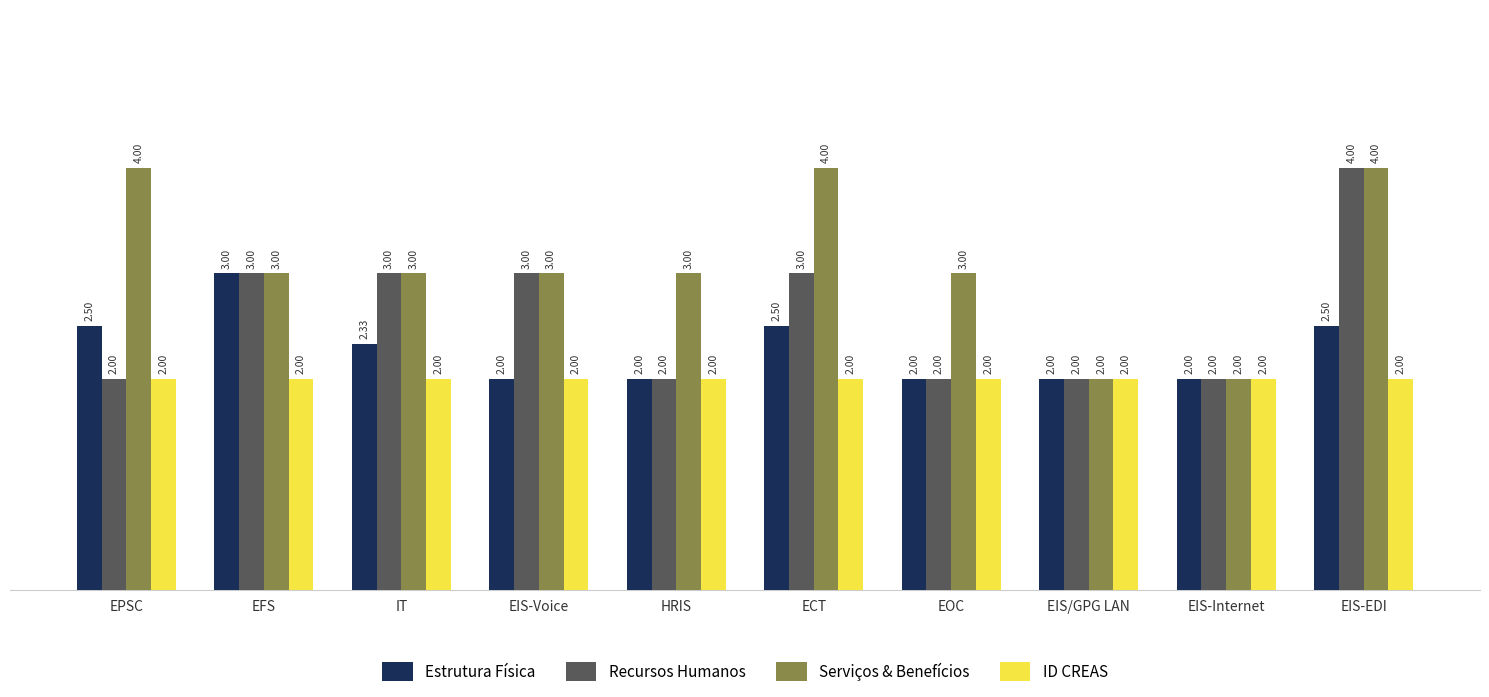

At which label does Serviços & Benefícios first exceed 3?

EPSC